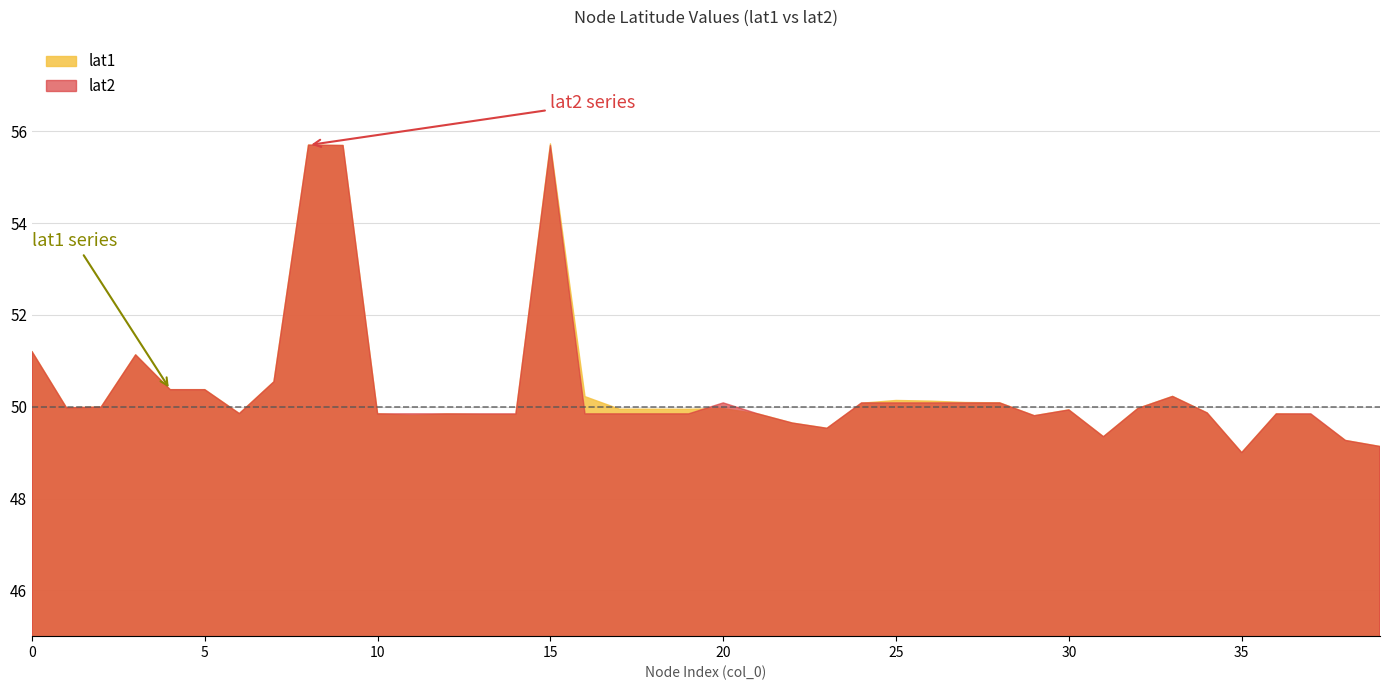

Rank the series by their average value, from highest to lowest.

lat1, lat2